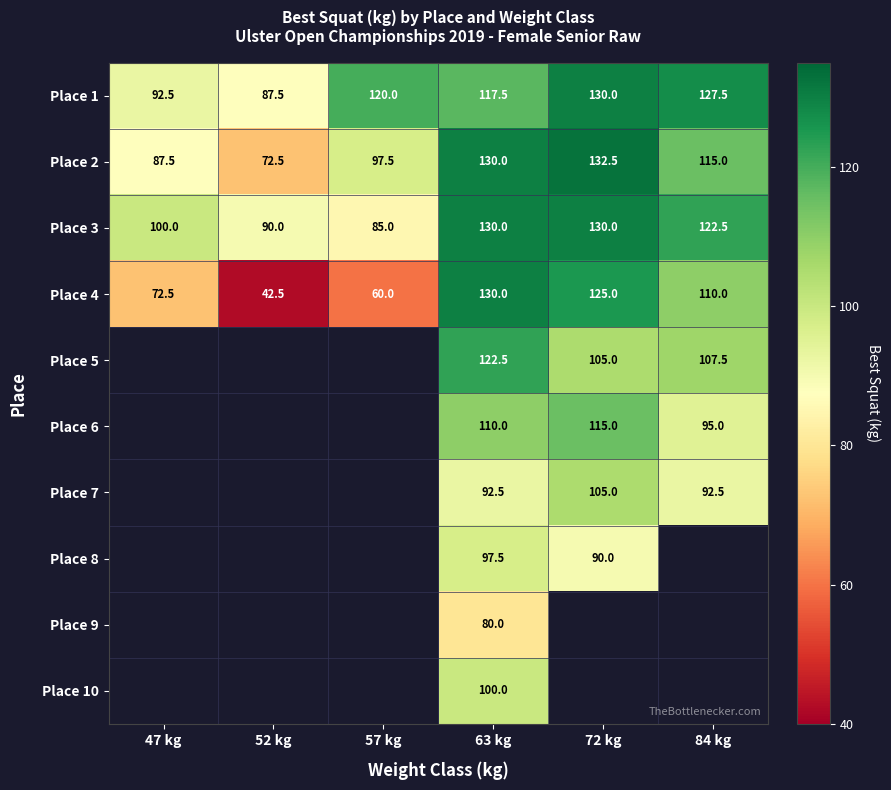

The Place 3 series shows 90.0 at 52 kg. True or false?

True